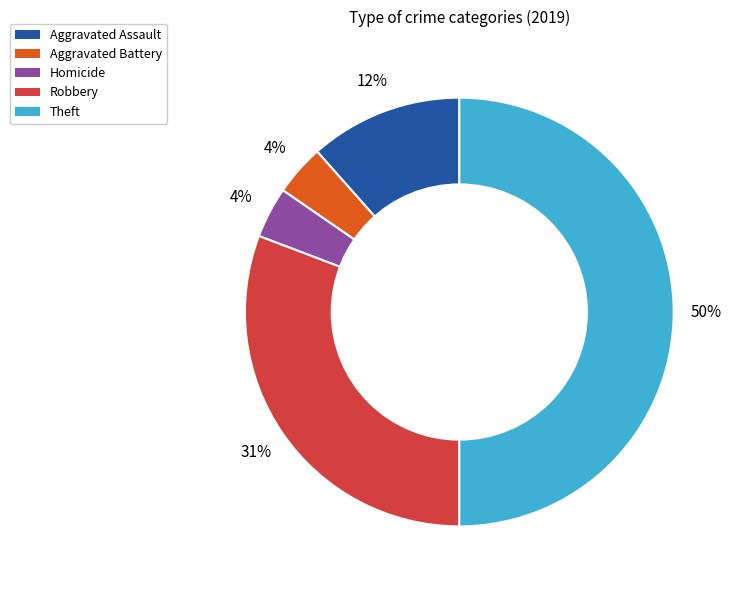

How many segments does this pie chart have?

5